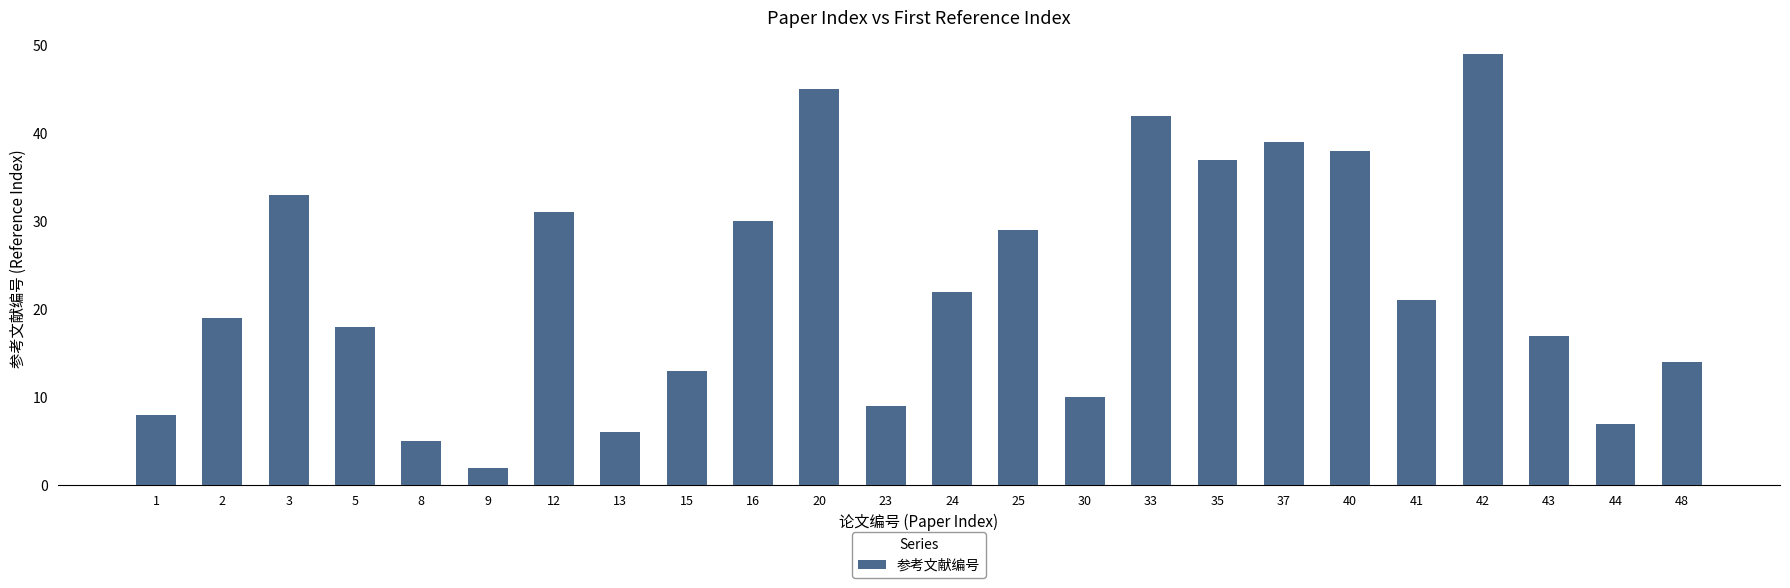

At which label does the data first exceed 21?

3